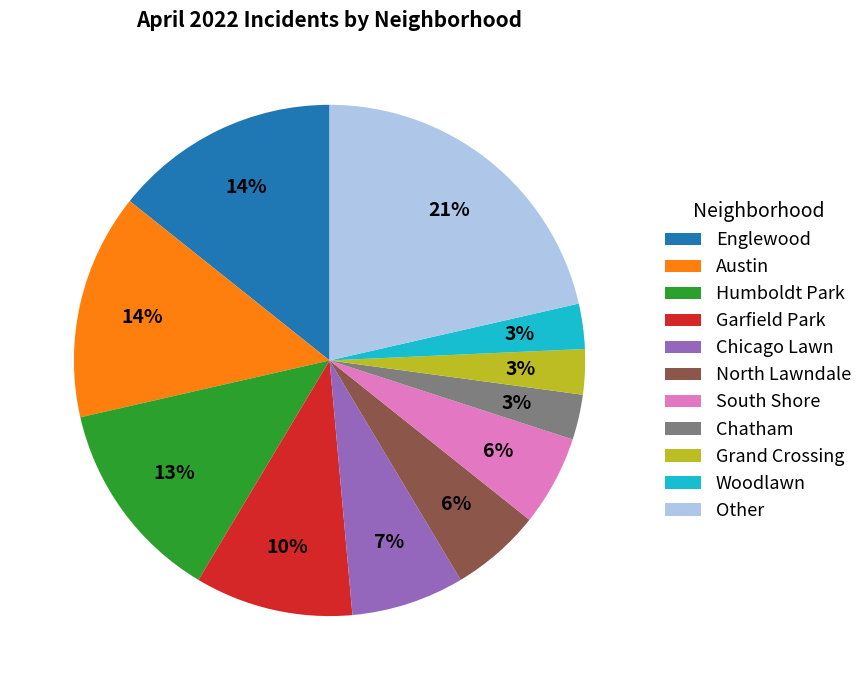

The Humboldt Park slice represents 5% of the pie. True or false?

False